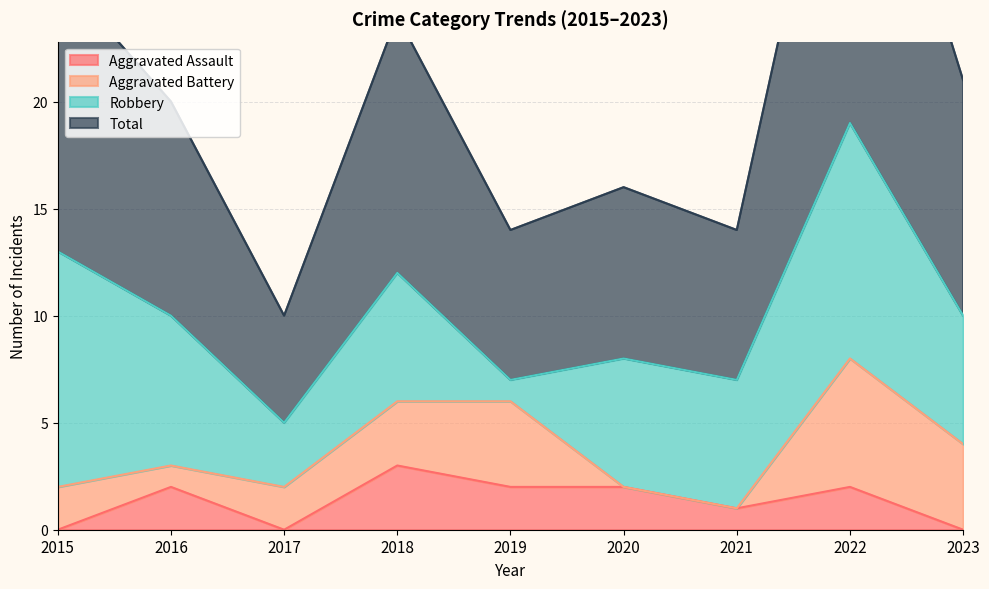

What is the total value across all series at 2015?

26